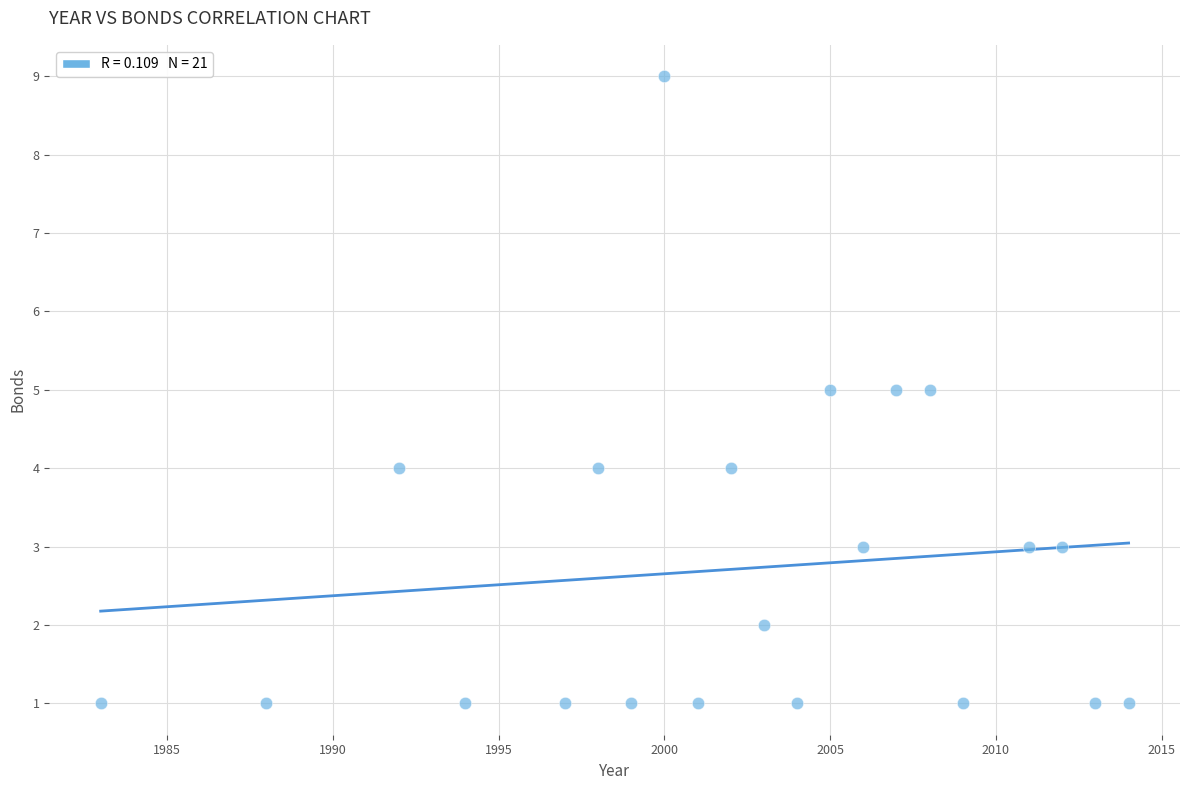

What is the range of X values (max minus min)?

31